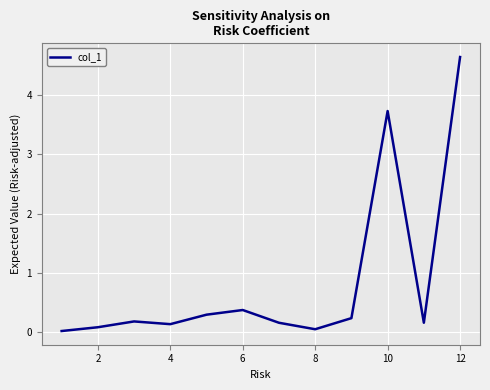

What is the maximum value shown in the chart?

4.6